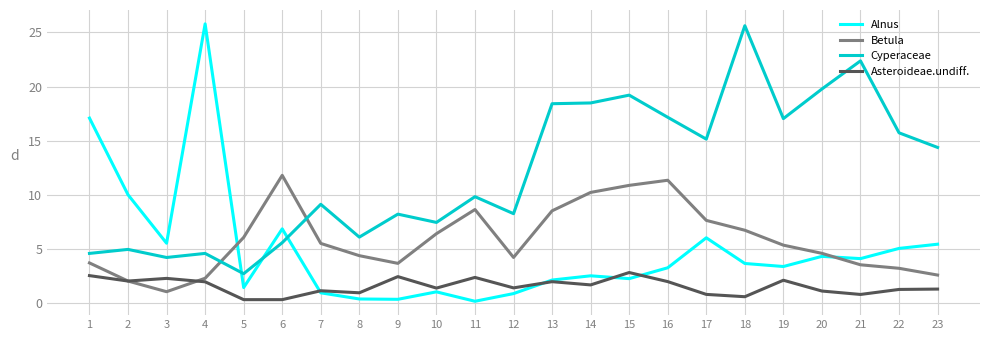

Which series has the largest range (max minus min)?

Alnus